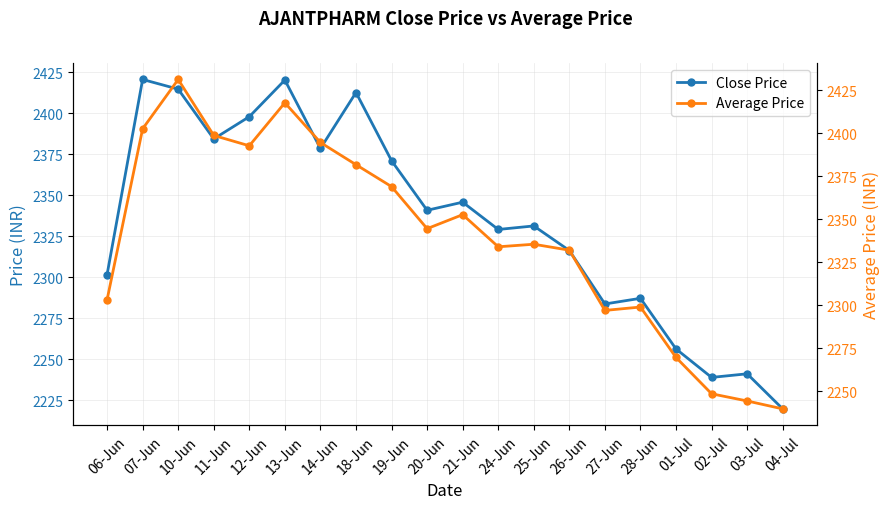

What is the total value across all series at 26-Jun?

4648.4